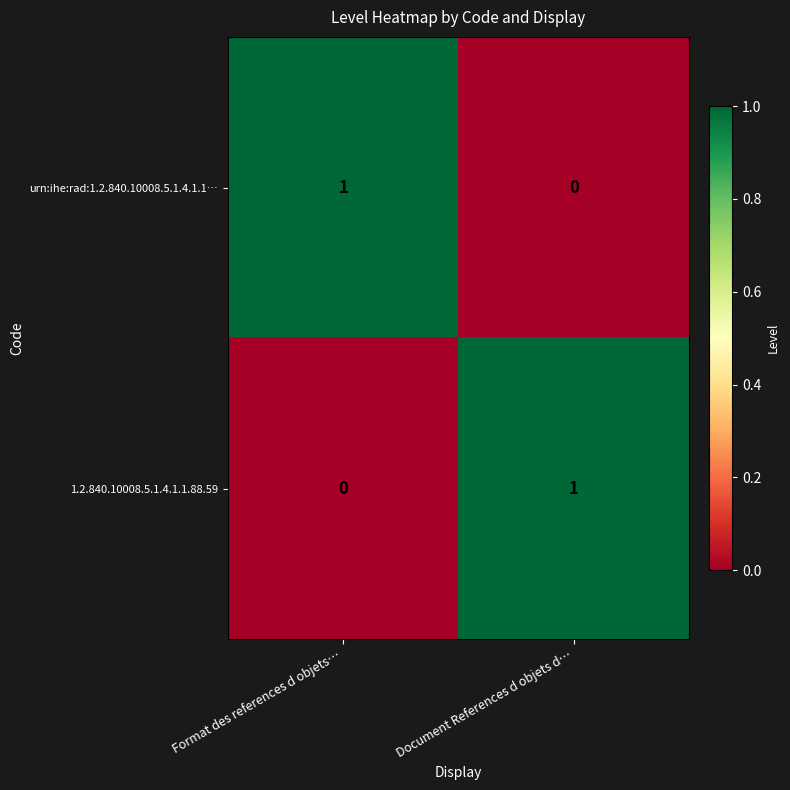

At Format des references d objets…, list the series in order from smallest to largest.

1.2.840.10008.5.1.4.1.1.88.59, urn:ihe:rad:1.2.840.10008.5.1.4.1.1…